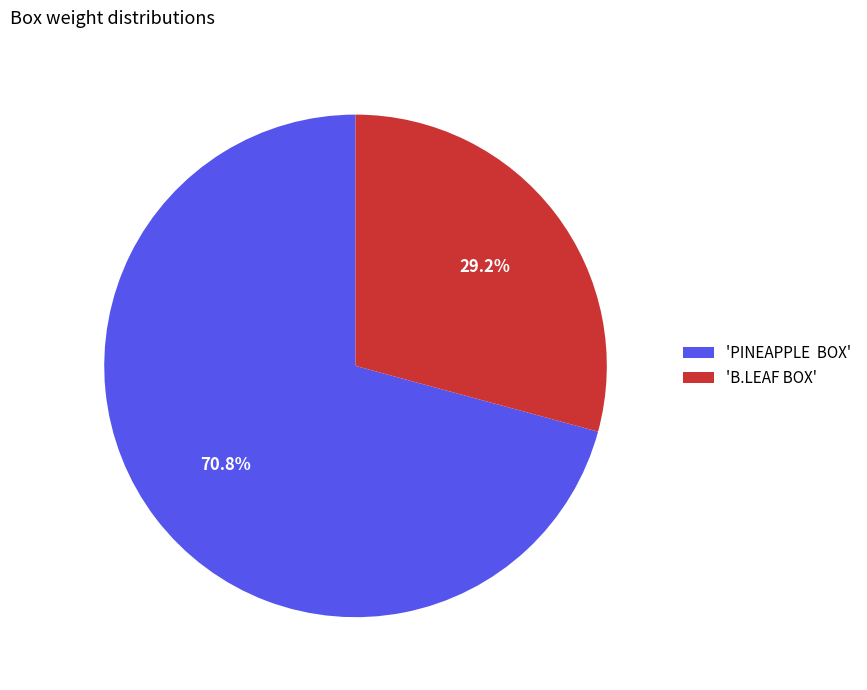

Rank the categories by value from lowest to highest.

'B.LEAF BOX', 'PINEAPPLE BOX'